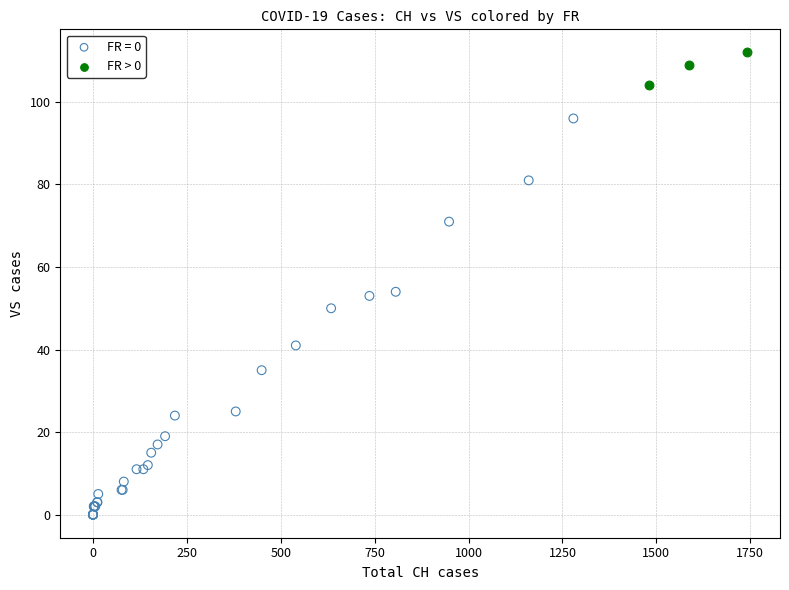

Which series reaches the minimum Y coordinate?

FR = 0